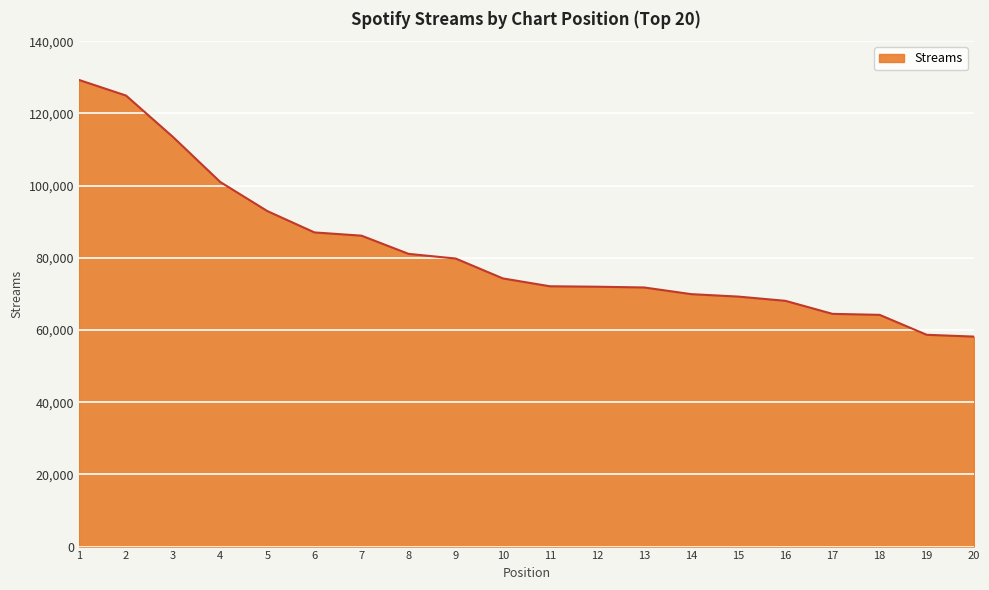

What is the difference between the values at 3 and 10?

39140